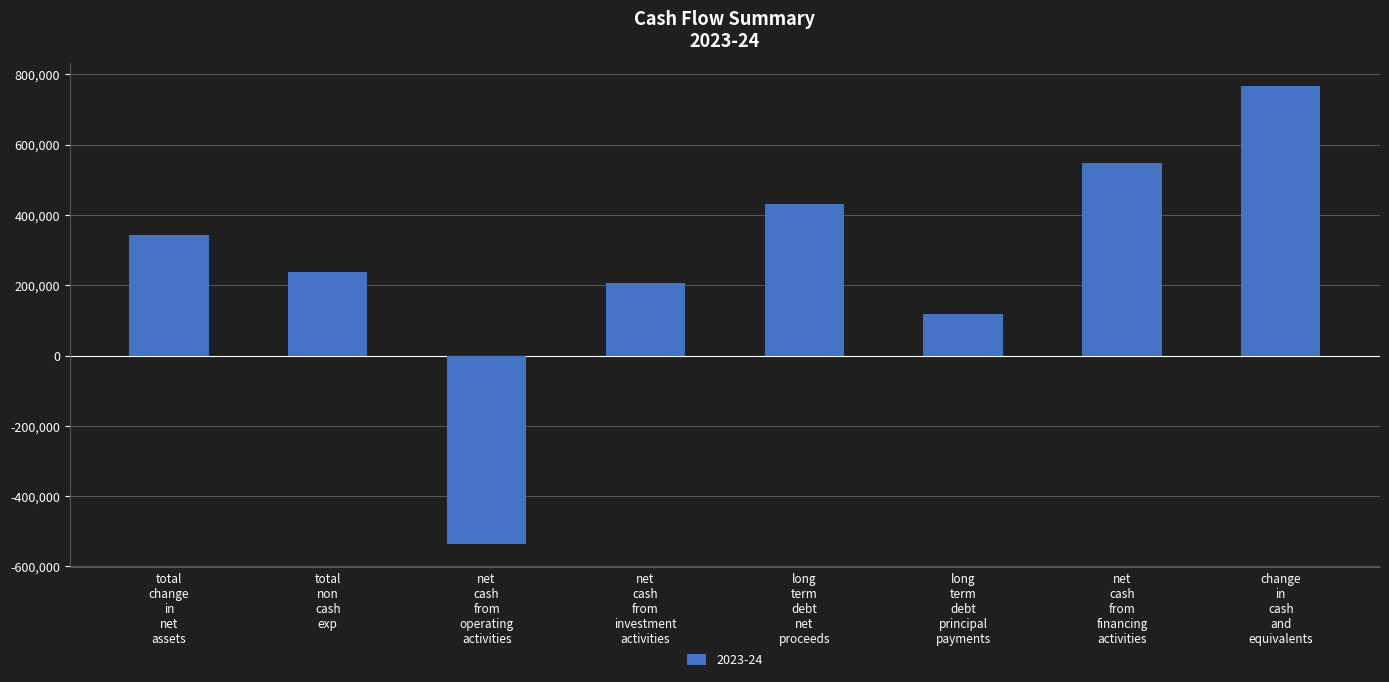

What is the value of the 4th bar from the left?

207987